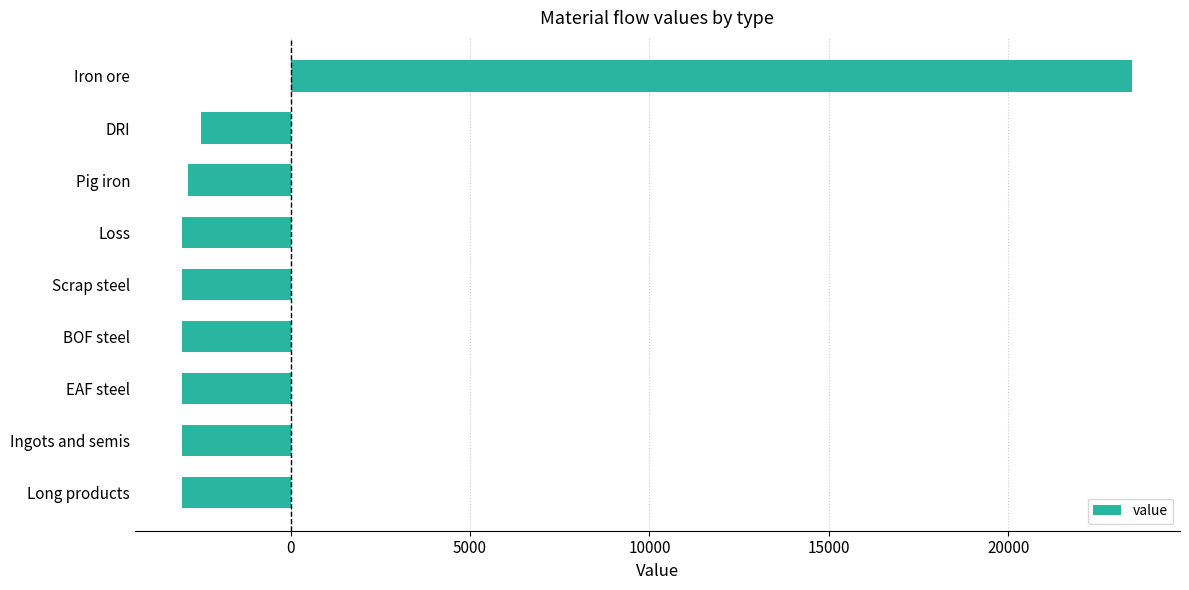

True or false: the data shows -3014.3 at Loss.

True